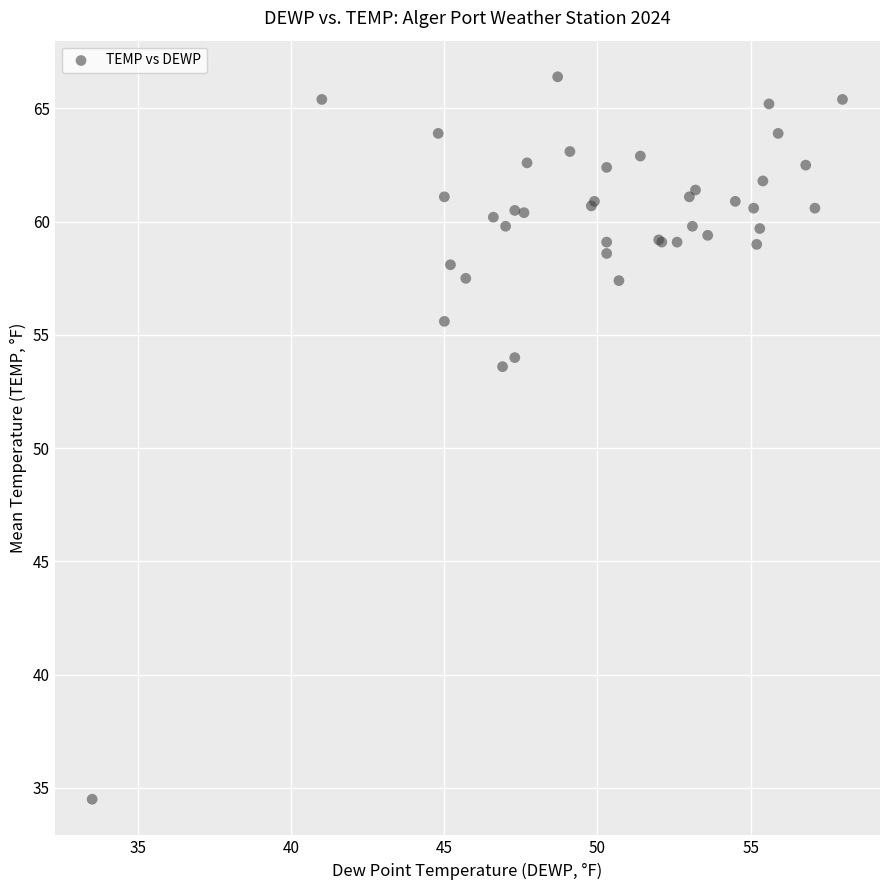

What Y value in the scatter plot is closest to 50?

53.6